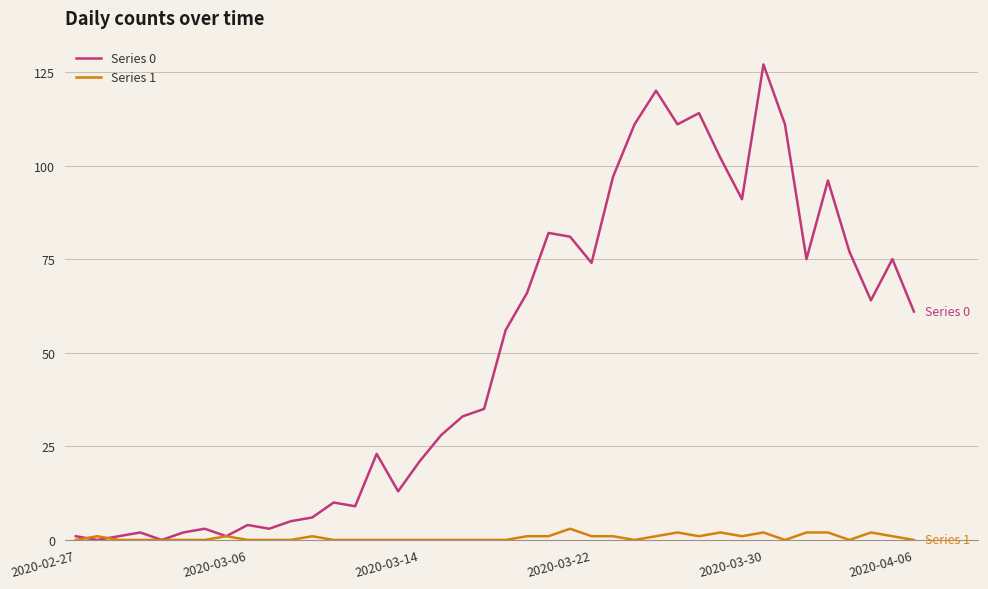

What is the maximum value shown in the chart?

127